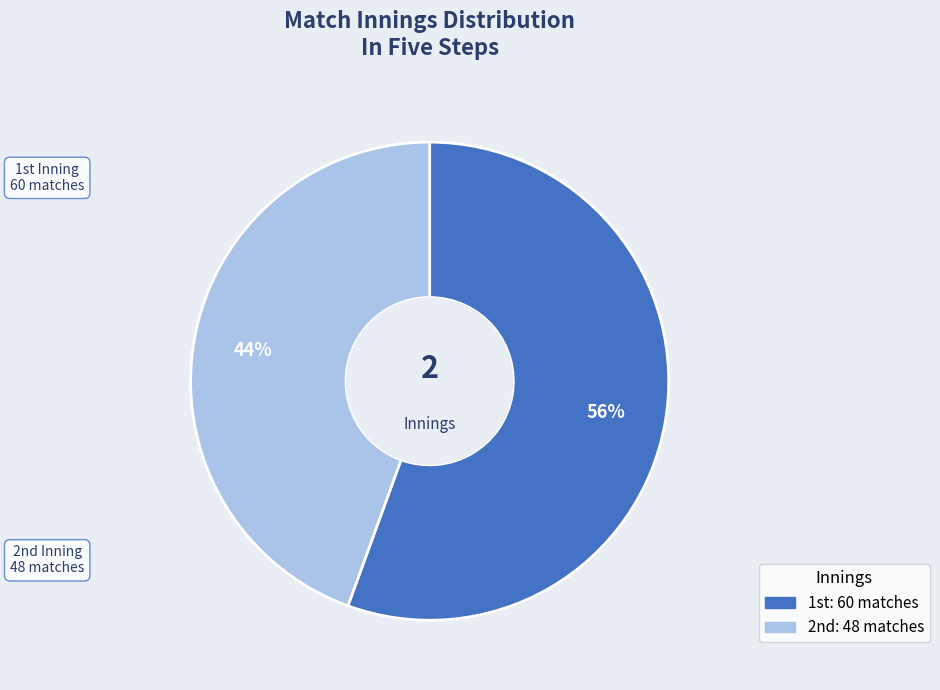

To the nearest percent, what is the average slice percentage?

50%